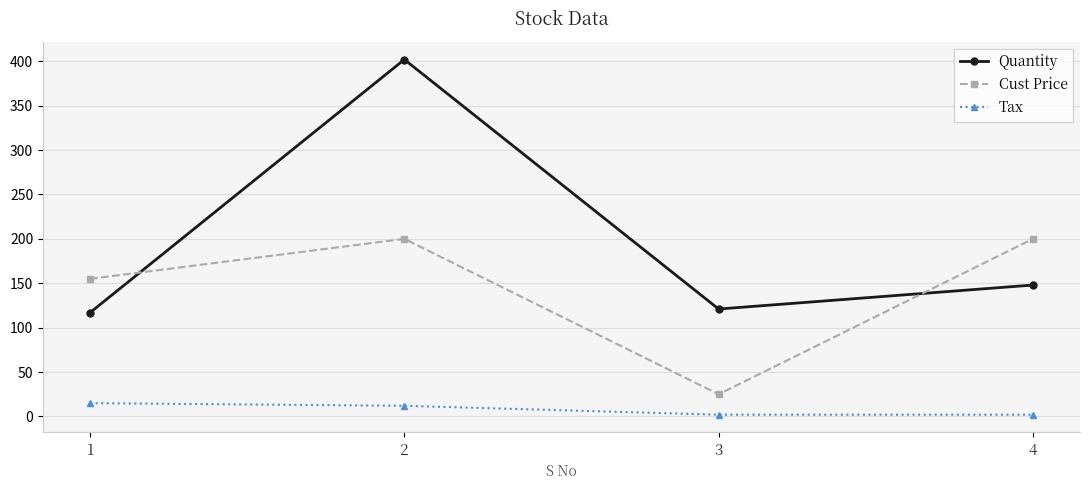

True or false: Cust Price and Tax intersect in this chart.

False